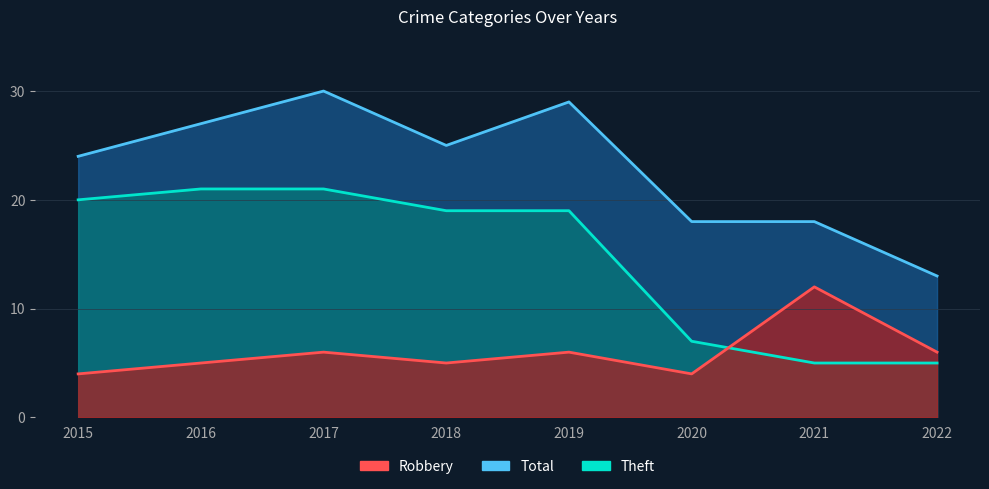

How many lines are shown in the chart?

3